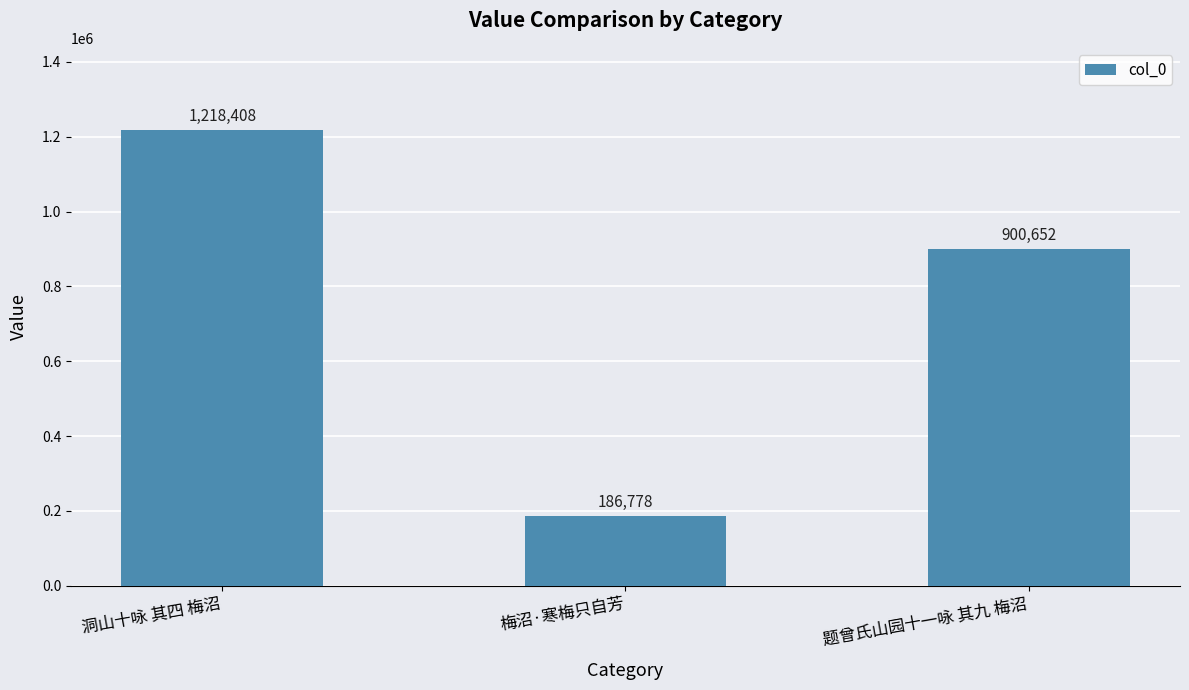

Reading left to right, what are all the values shown in this chart?

洞山十咏 其四 梅沼=1218408	梅沼·寒梅只自芳=186778	题曾氏山园十一咏 其九 梅沼=900652